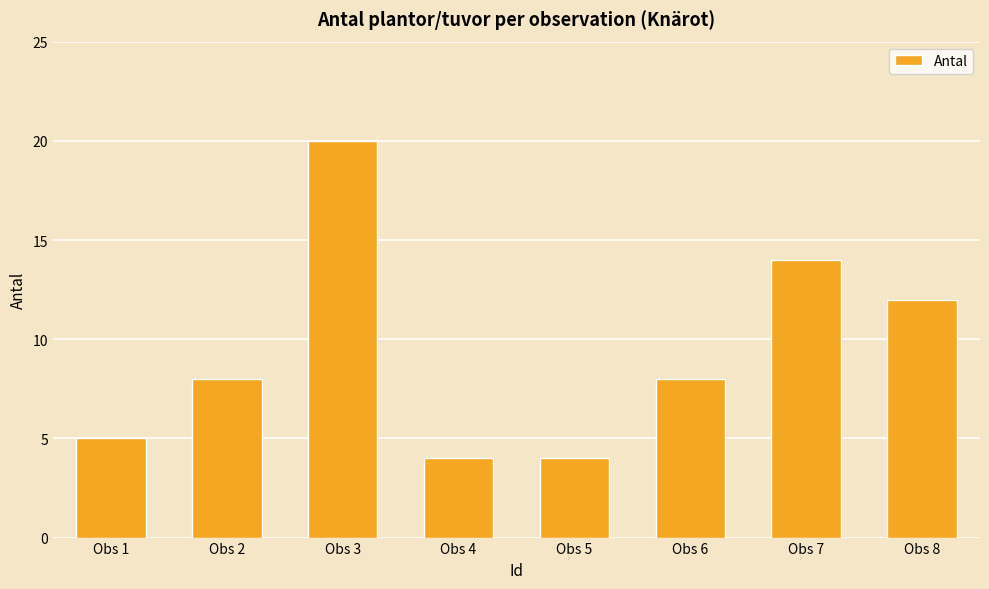

Approximately how many times larger is the value at Obs 2 compared to Obs 3?

0.4